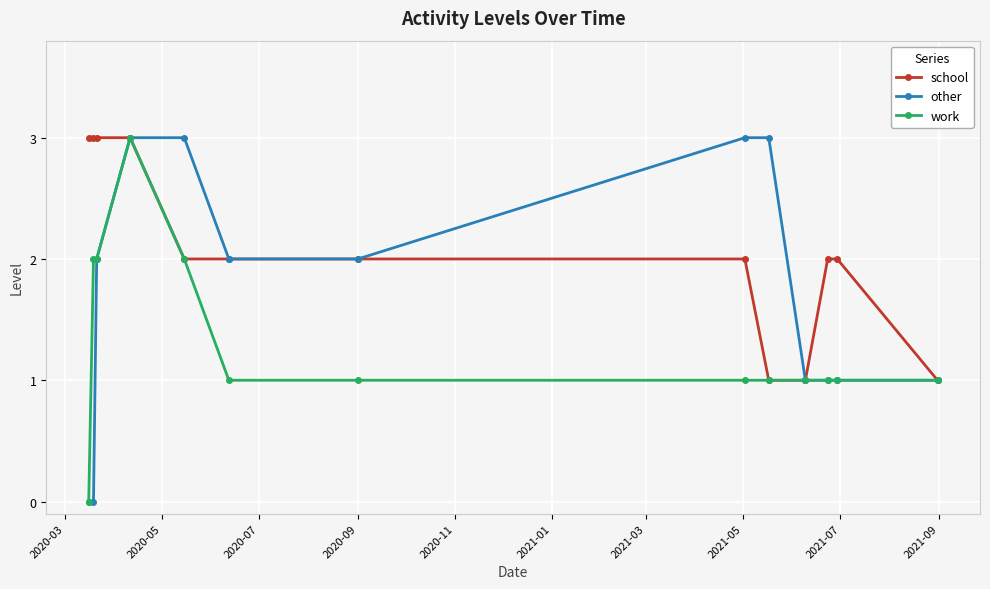

Rank the series by their average value, from lowest to highest.

work, other, school